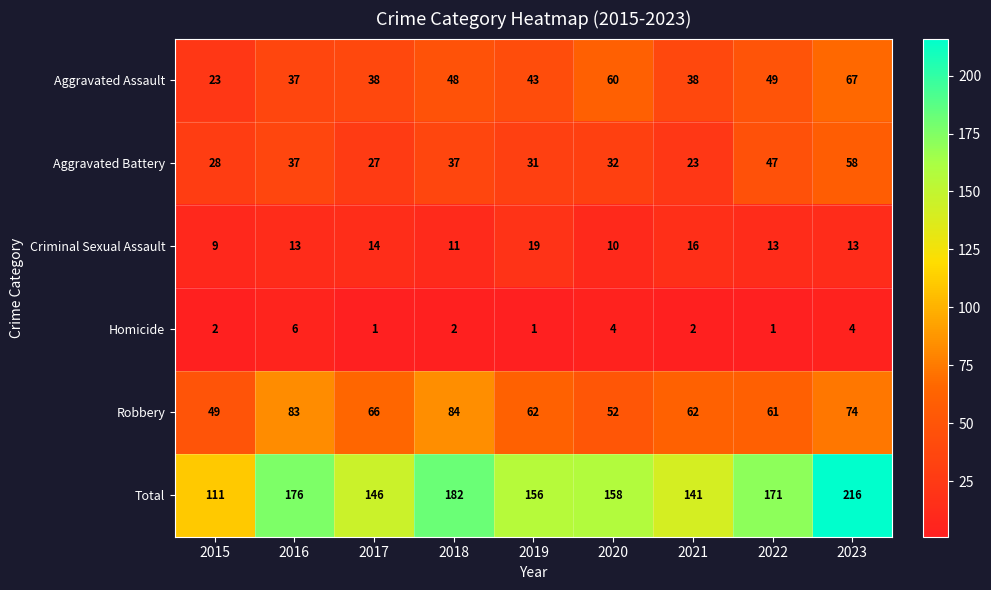

Is it true that Criminal Sexual Assault equals 13 at 2016?

True